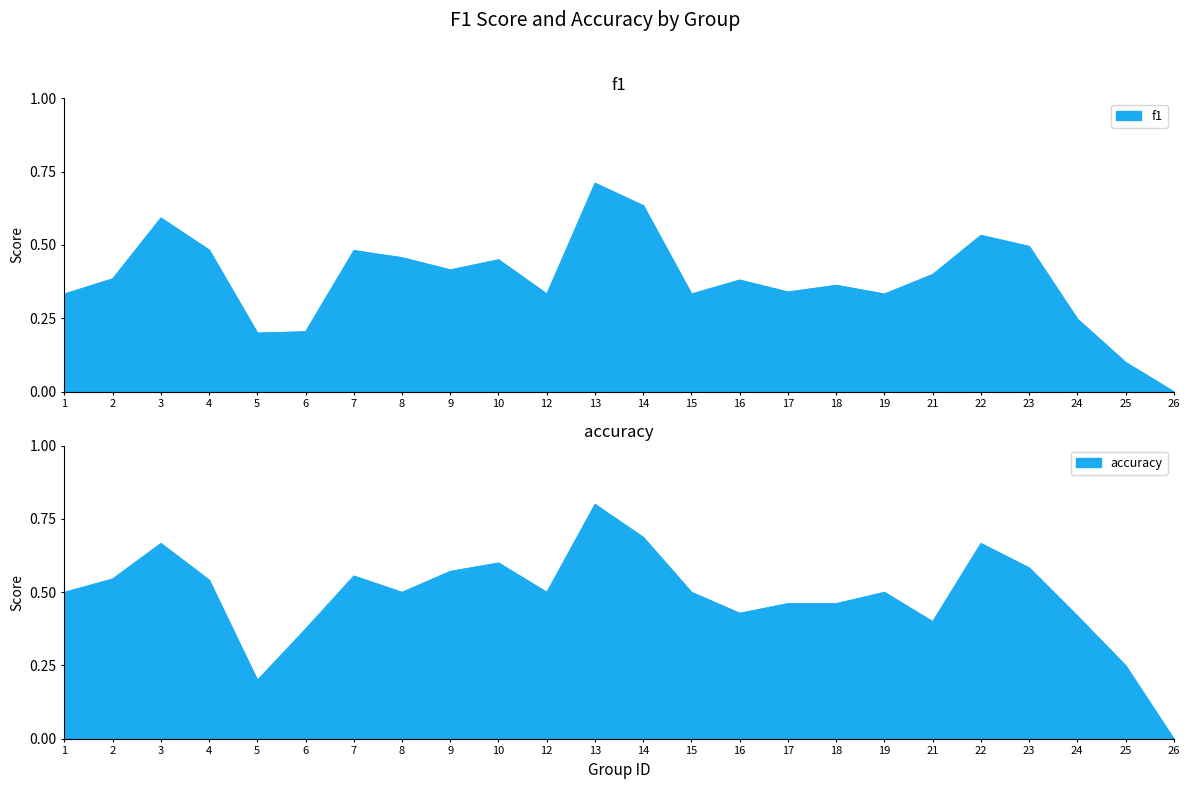

How many lines are shown in the chart?

2